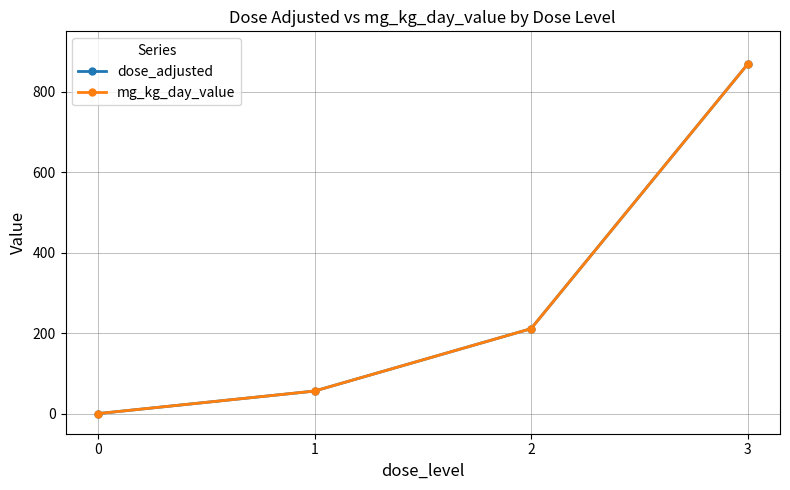

Does the chart have visible grid lines?

Yes